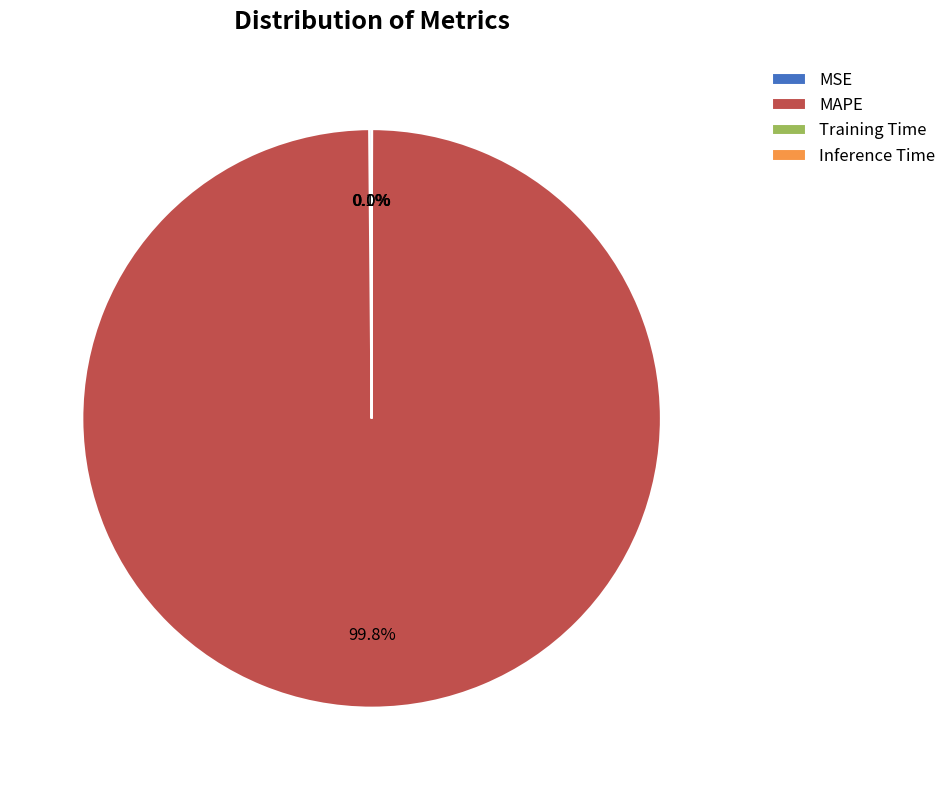

What is the majority slice?

MAPE